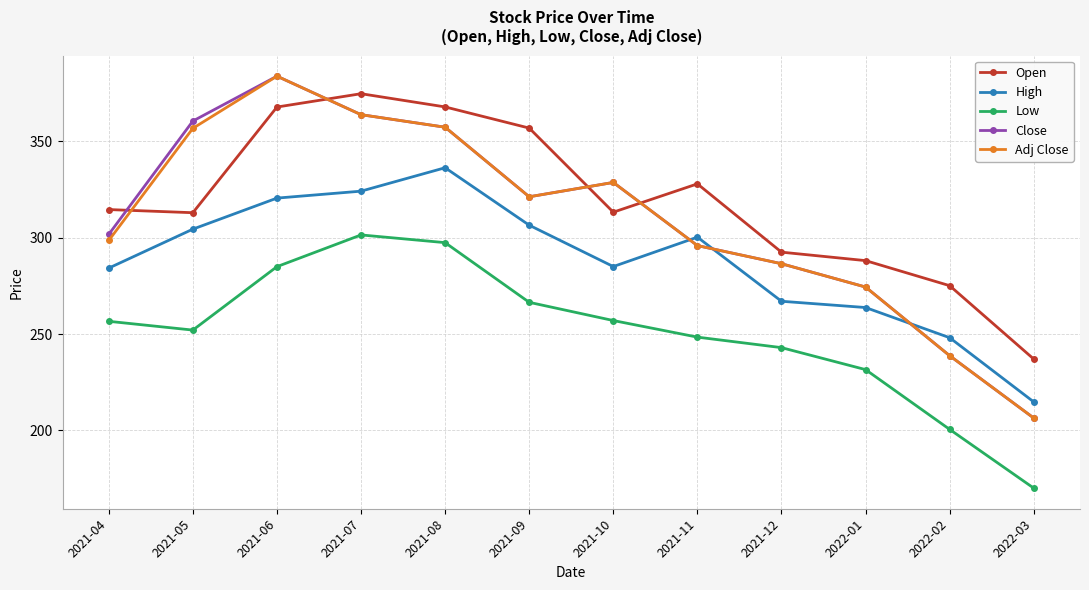

True or false: High has more than 2 interior local peaks.

False